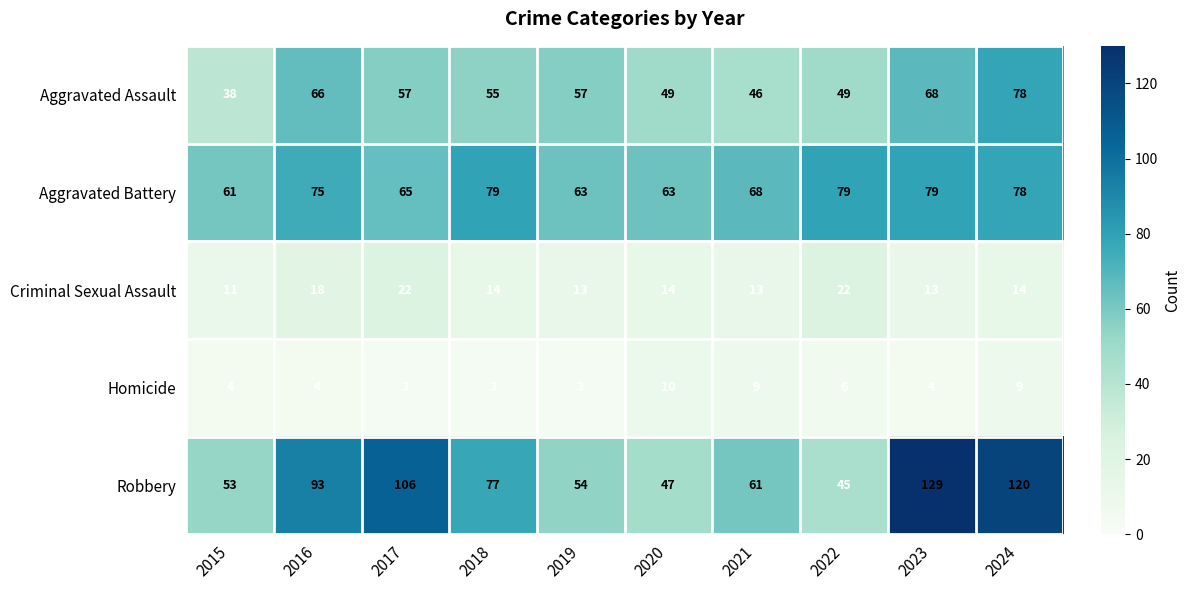

What is the difference between the second highest and minimum values in the Homicide series?

6